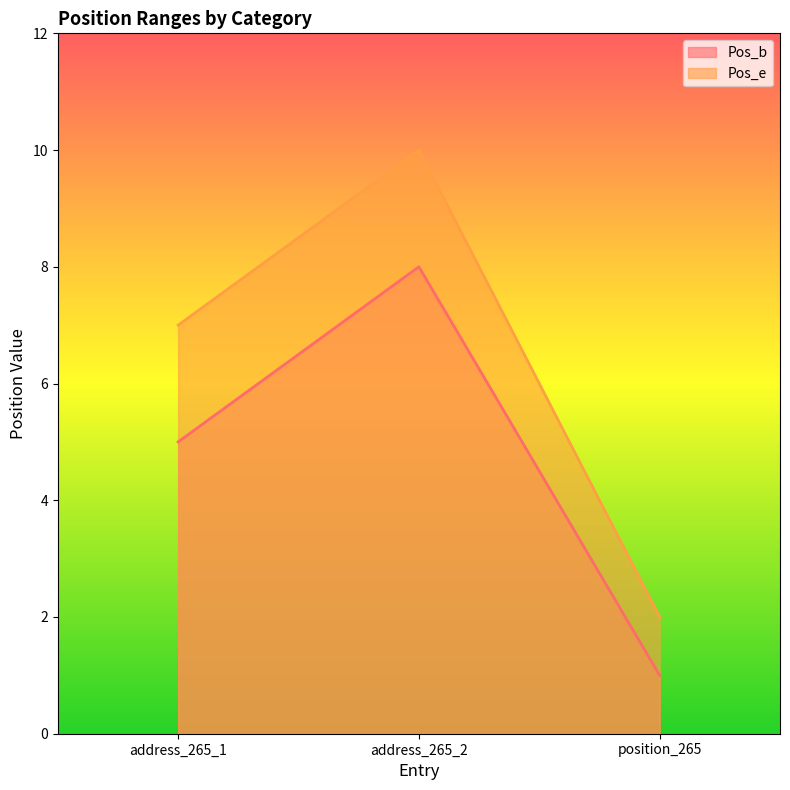

The value of Pos_e at address_265_1 is 7. True or false?

True